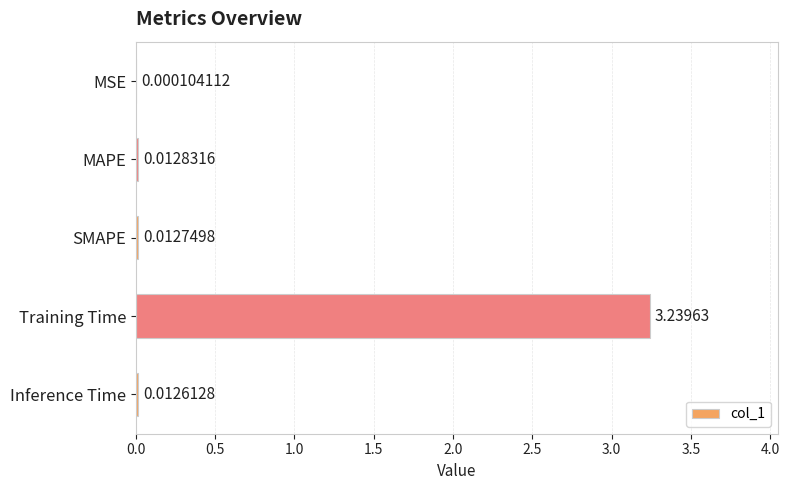

Which category has the highest value across all series?

Training Time